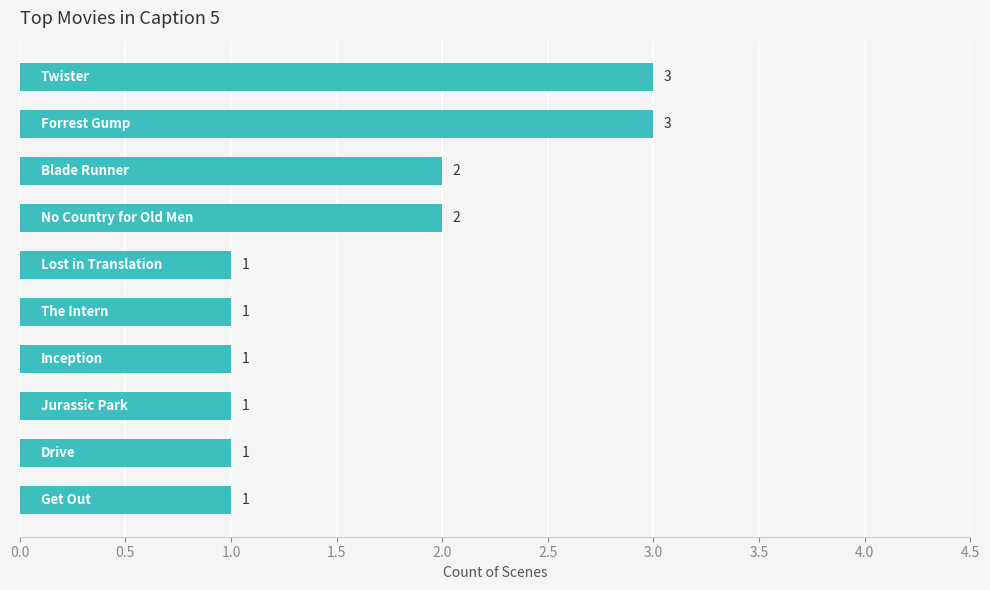

How many data points are above 1?

4